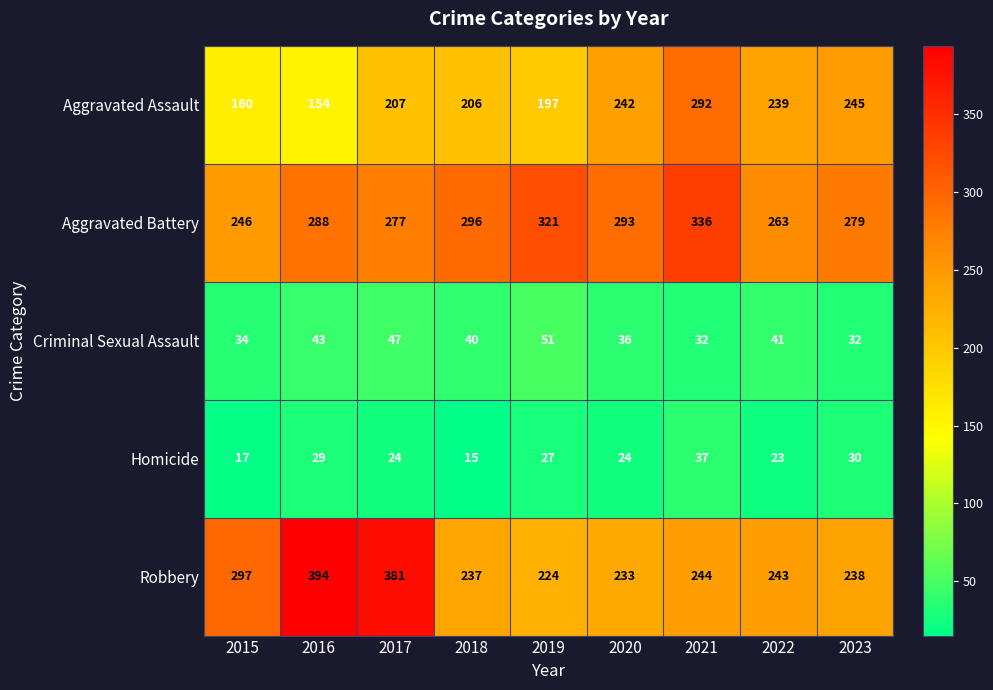

Which series has the largest range (max minus min)?

Robbery